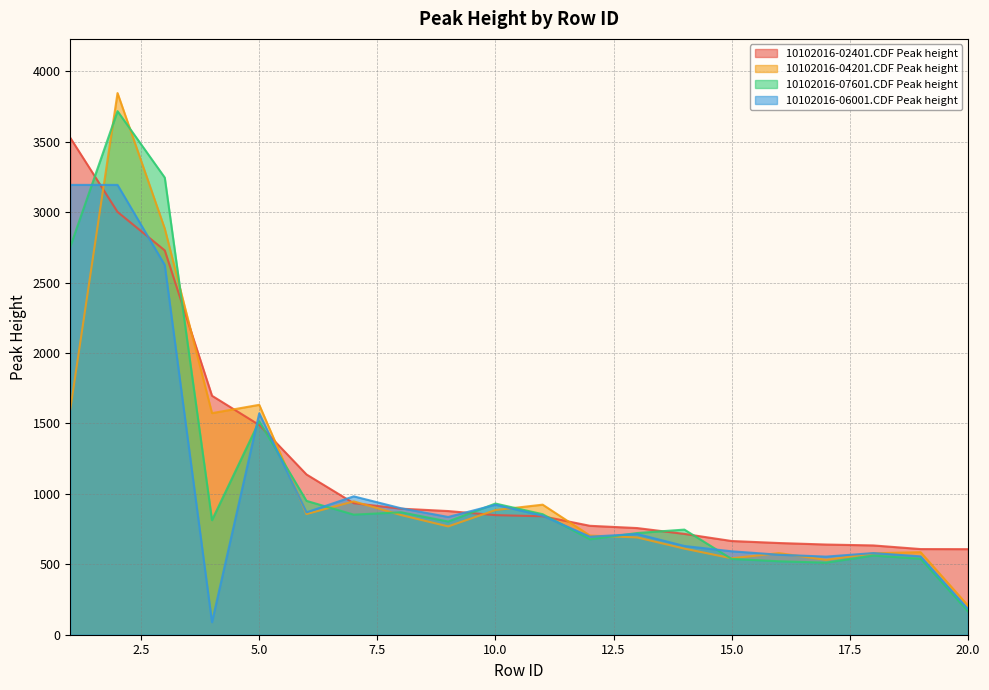

How many values in the 10102016-04201.CDF Peak height series exceed 849?

10